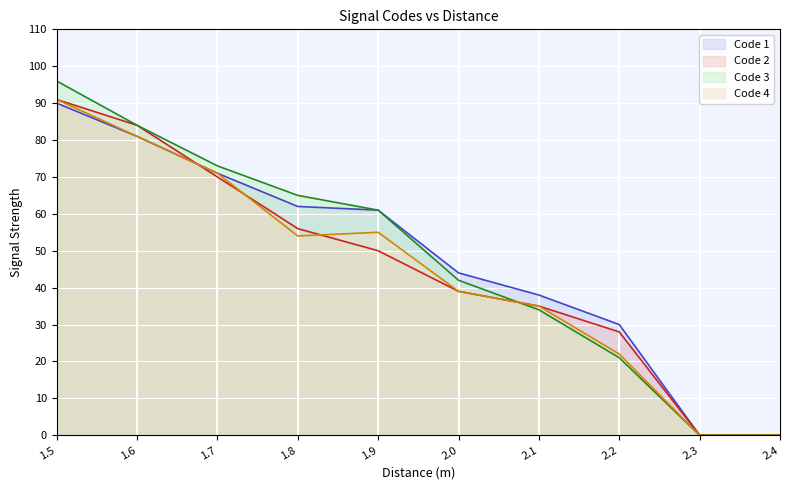

Between 1.9 and 2.2, which is larger?

1.9